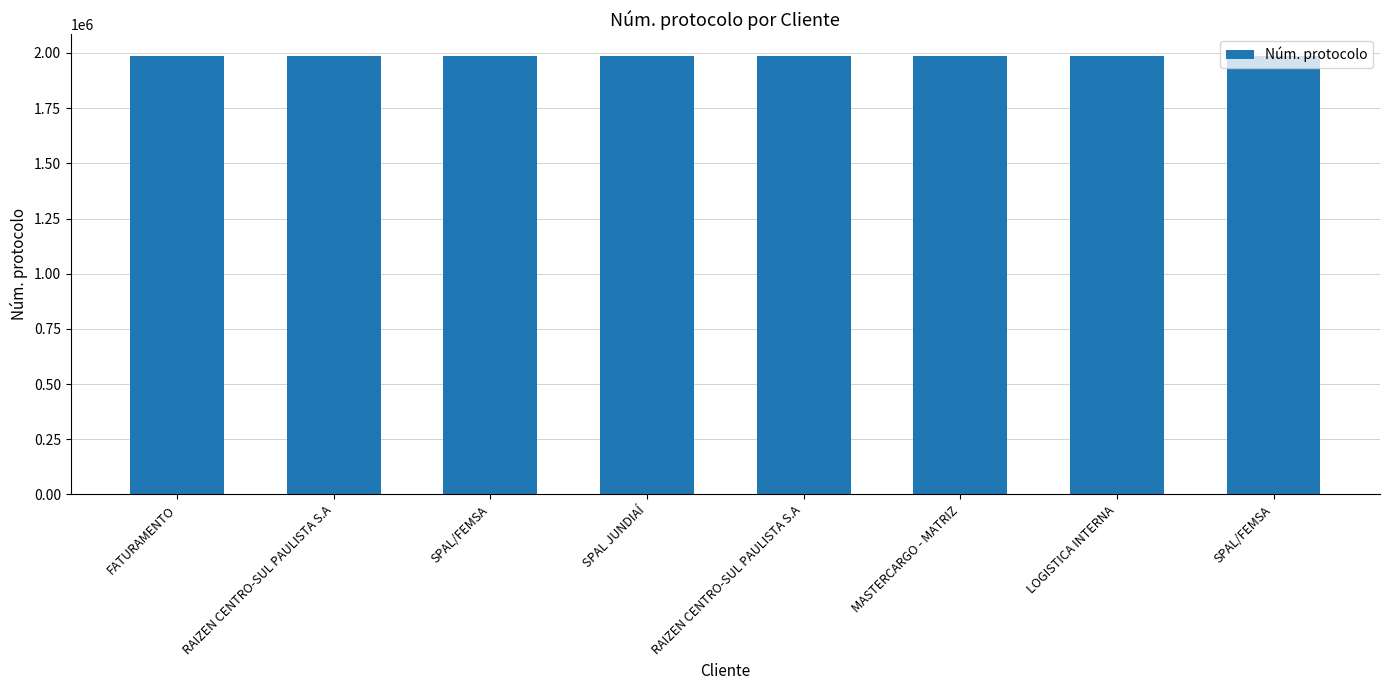

Where does the data first go above 1985424?

SPAL/FEMSA